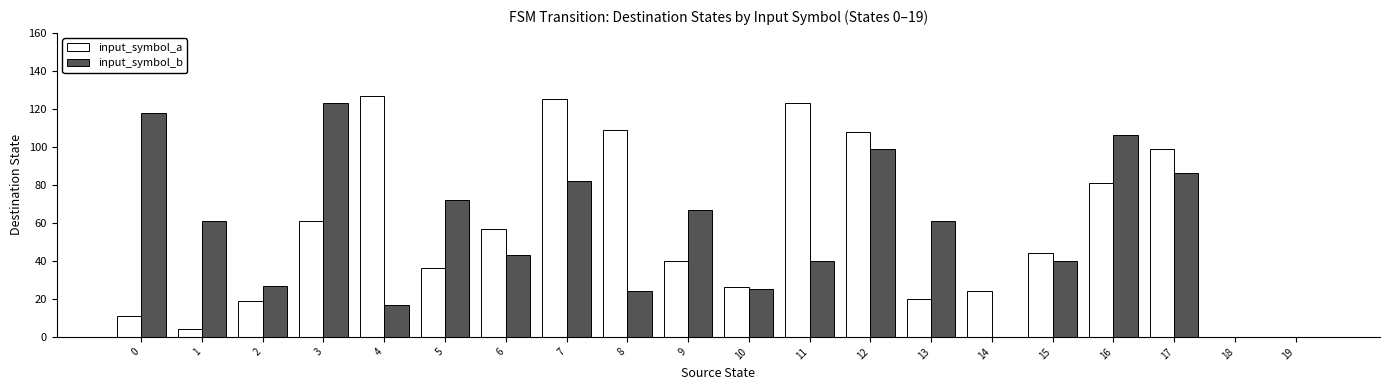

What is the total value across all series at 2?

46